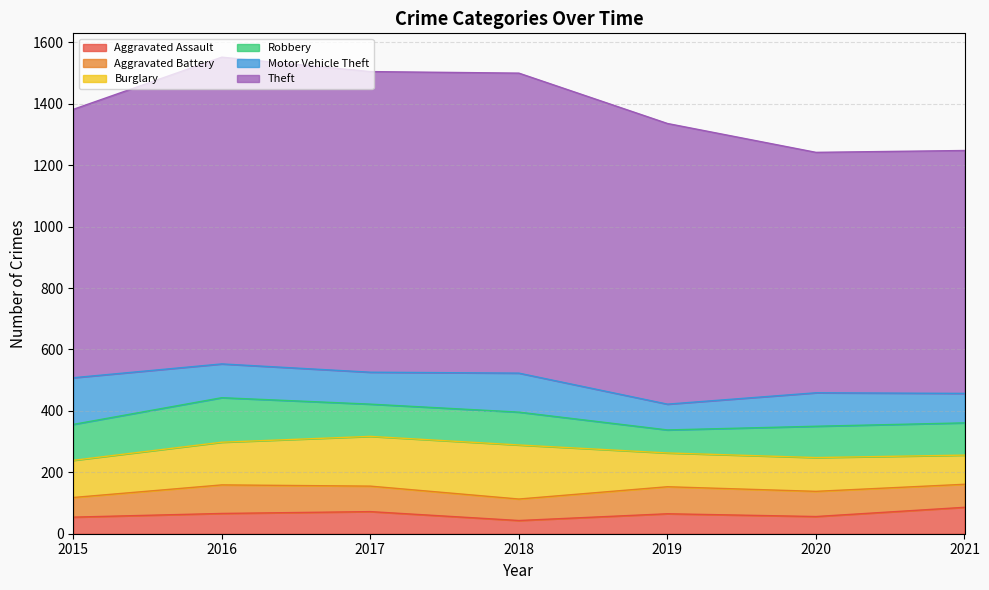

At how many categories does at least one series exceed 778?

7